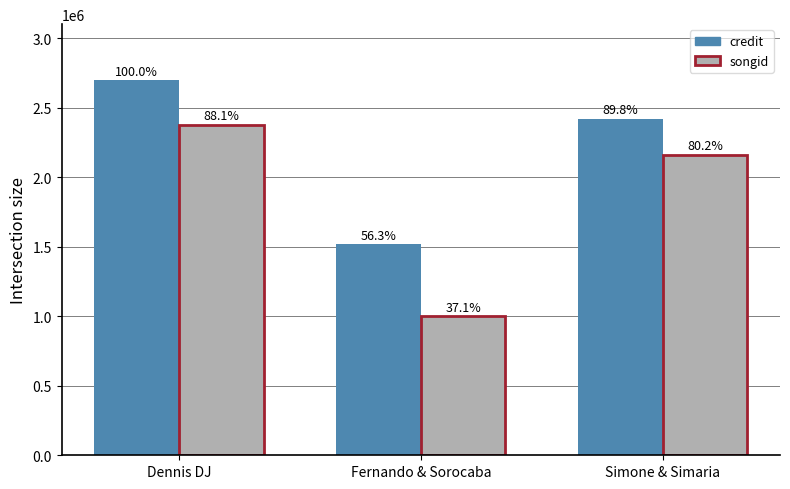

List the labels in order of credit value, largest first.

Dennis DJ, Simone & Simaria, Fernando & Sorocaba